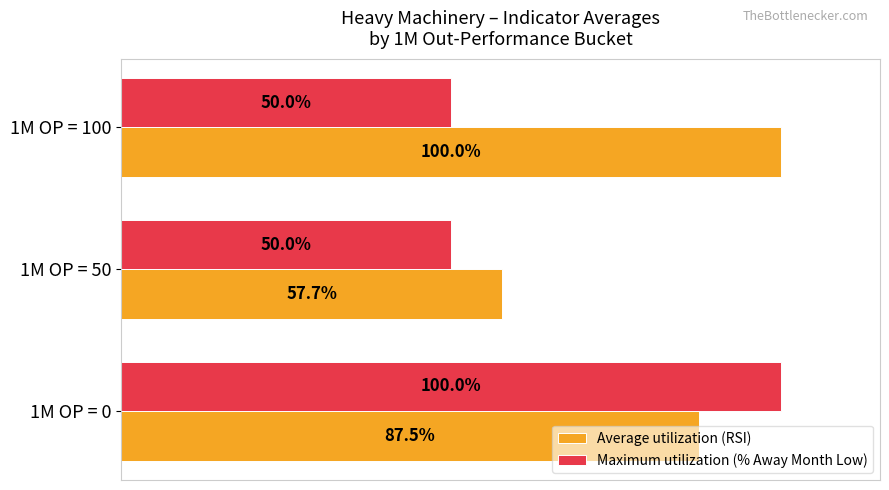

At which category is the sum across all series the highest?

1M OP = 0